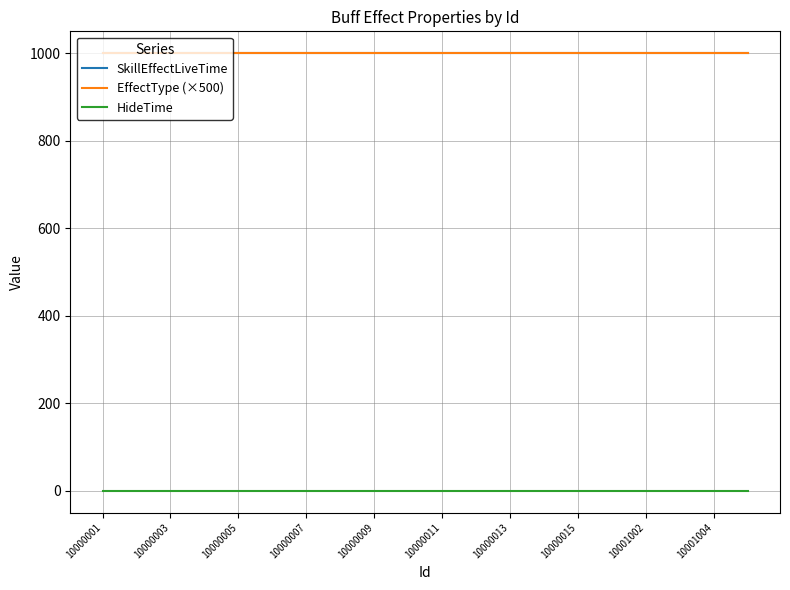

Which series has the largest total across all categories?

SkillEffectLiveTime